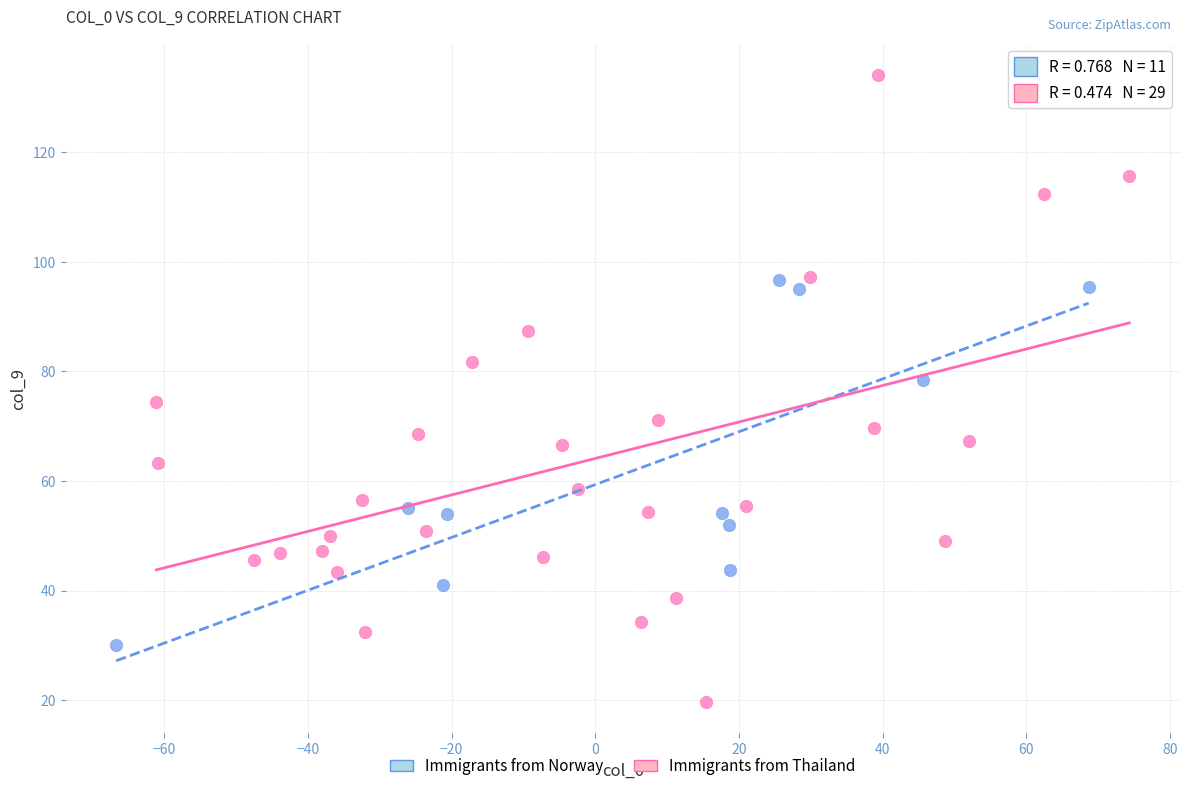

Which series contains the highest Y value?

Immigrants from Thailand